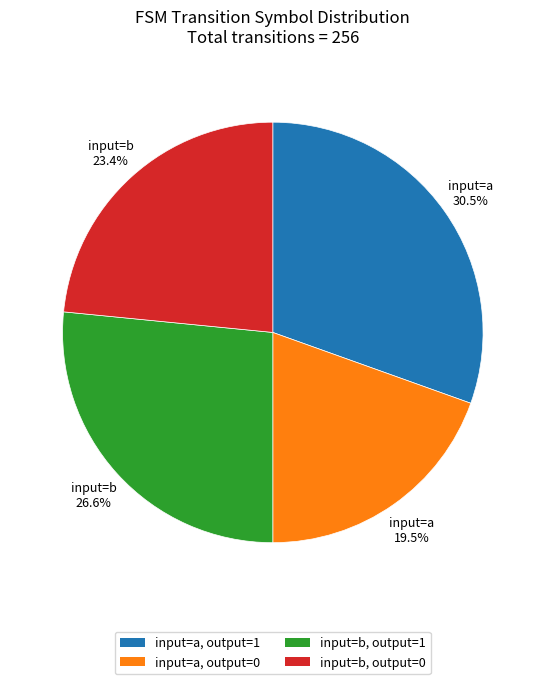

How many slices are in this pie chart?

4